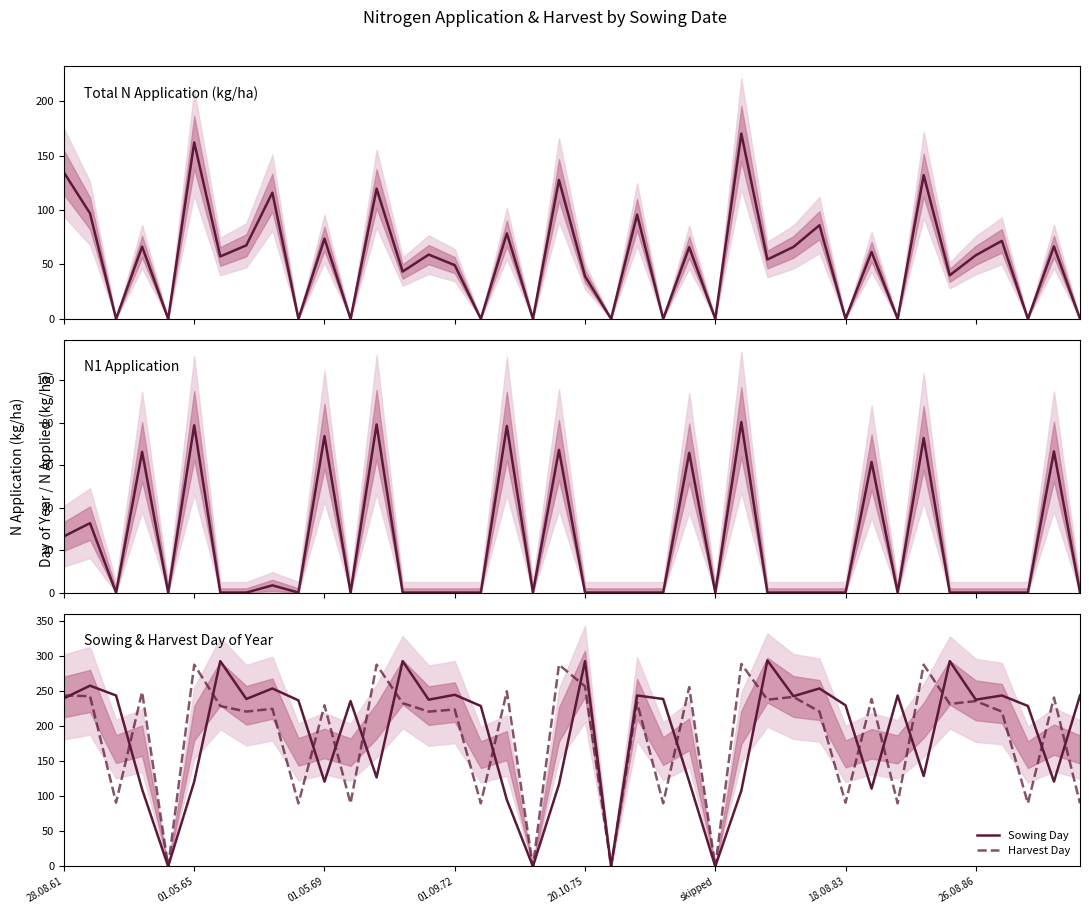

How many series are shown in this chart?

4